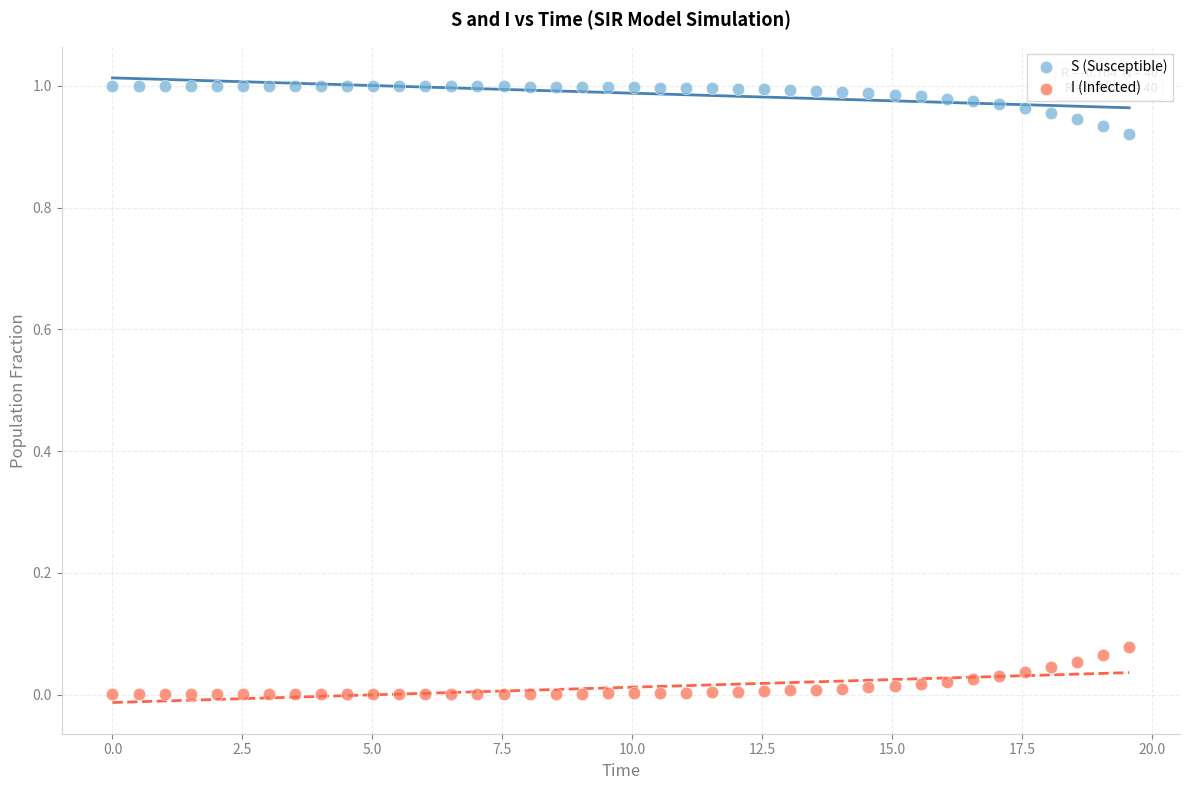

Which series reaches the minimum Y coordinate?

I (Infected)